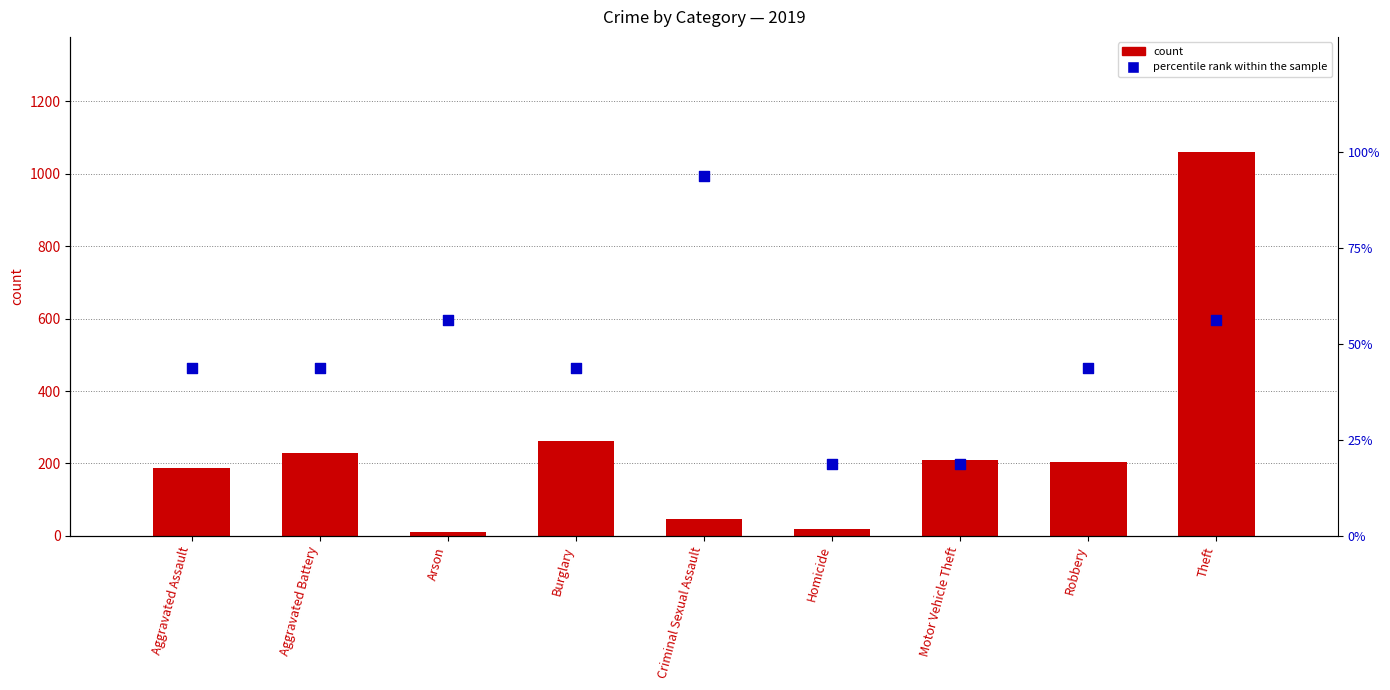

Which series has the largest total across all categories?

count (2019)